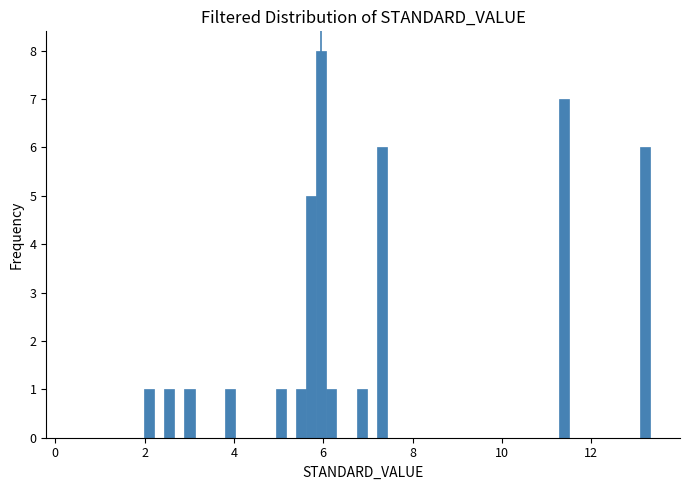

Around what value on the x-axis is the tallest bar? Give the approximate position of its centre, as read against the axis.

6.0